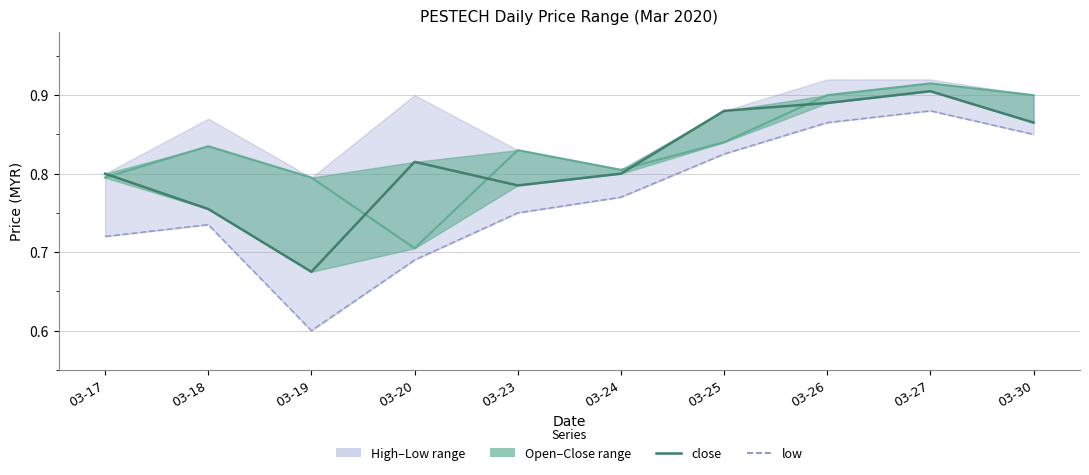

At which category does the chart reach its minimum across all series?

03-19